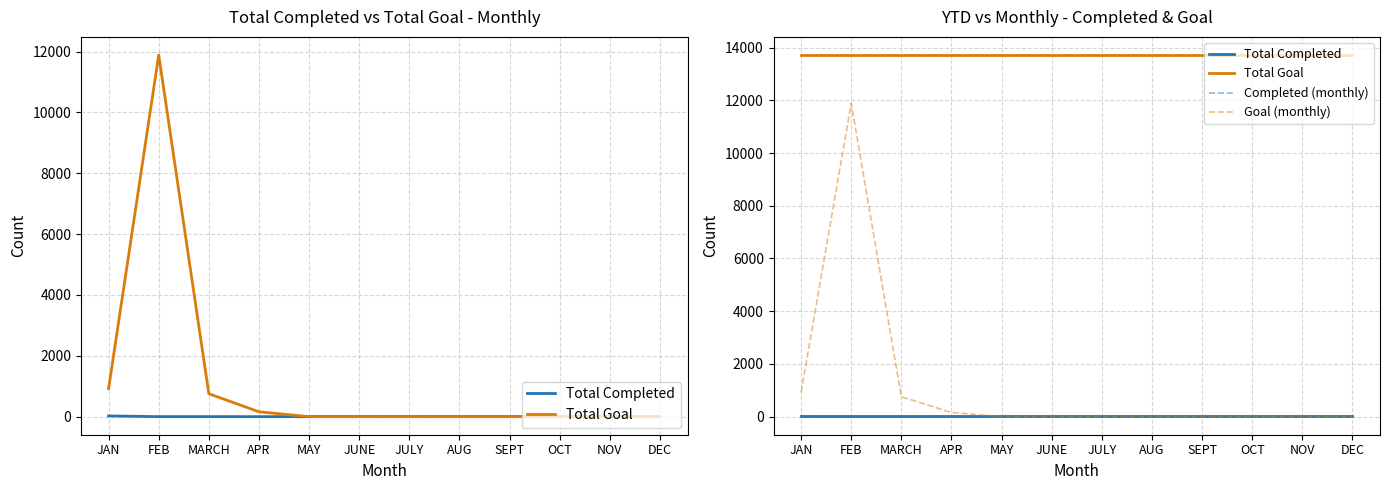

At which label does Total Completed reach its minimum?

JAN